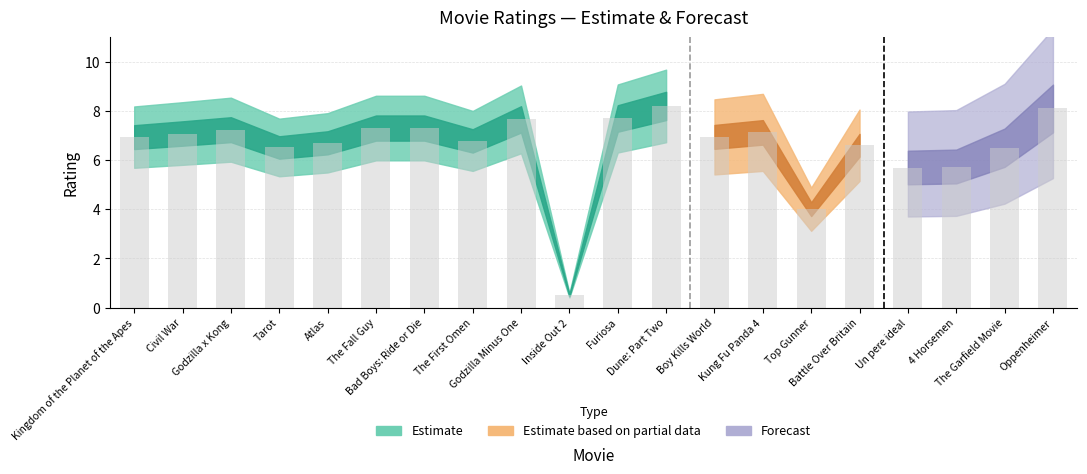

What is the difference between the maximum and second lowest values?

4.2